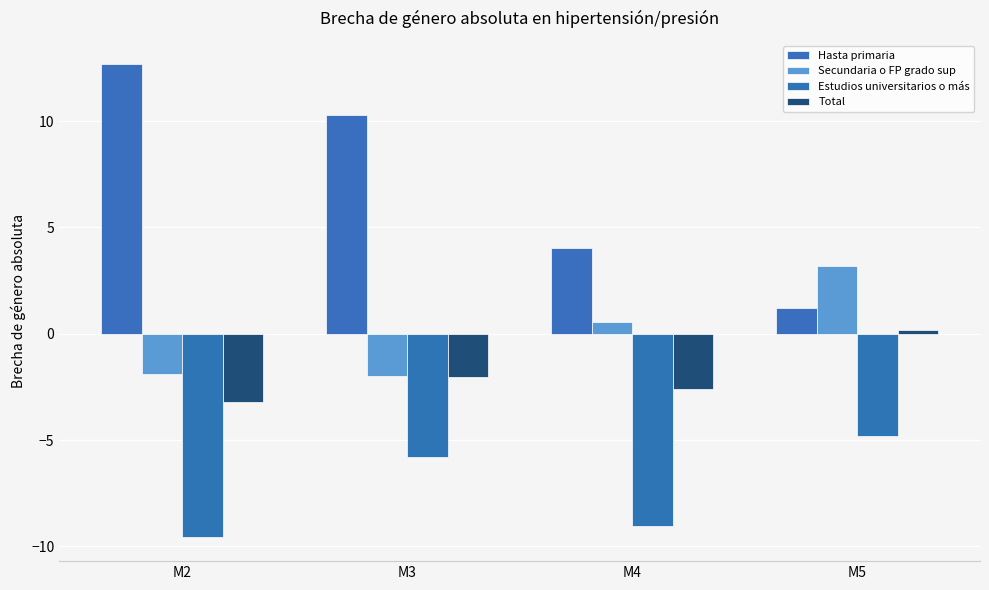

What is the difference between the maximum and minimum values in the Estudios universitarios o más series?

4.8